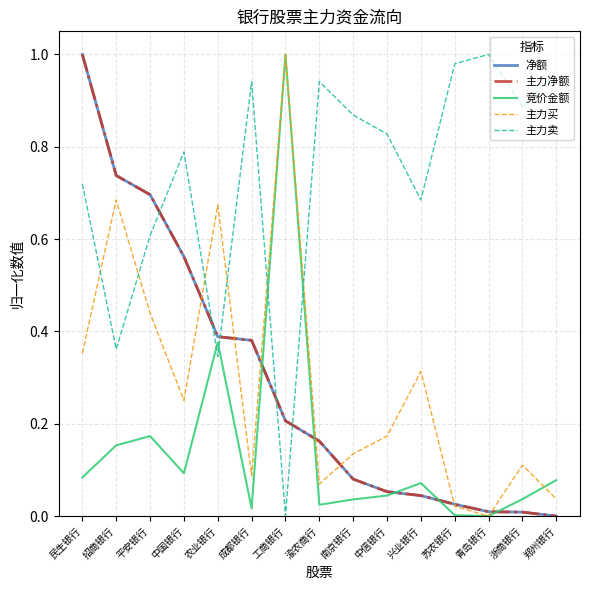

Which series has the widest spread of values?

净额